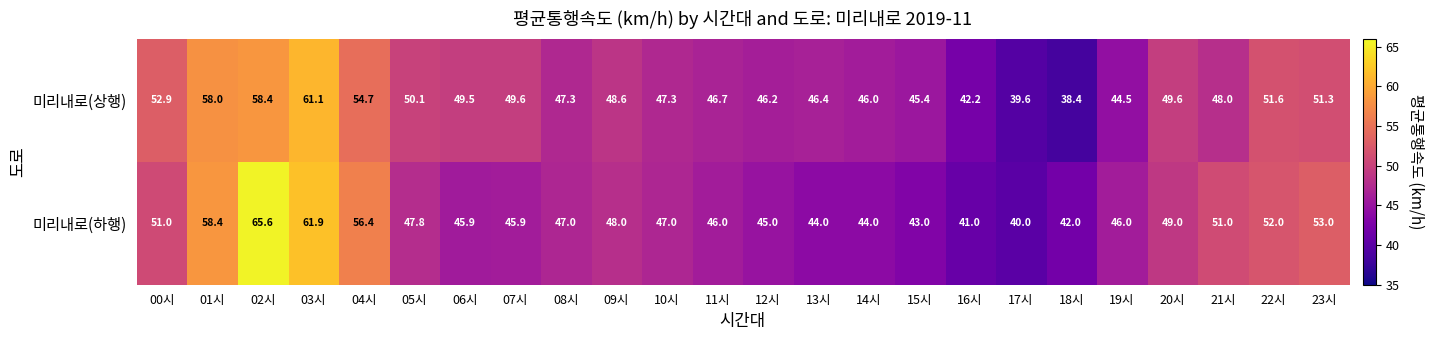

What value does the 미리내로(상행) series have at 12시?

46.2